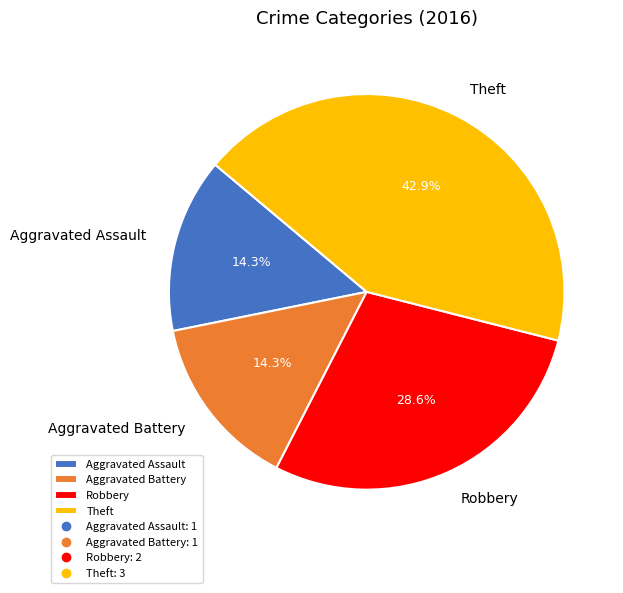

What percentage is the Robbery slice, to the nearest percent?

29%